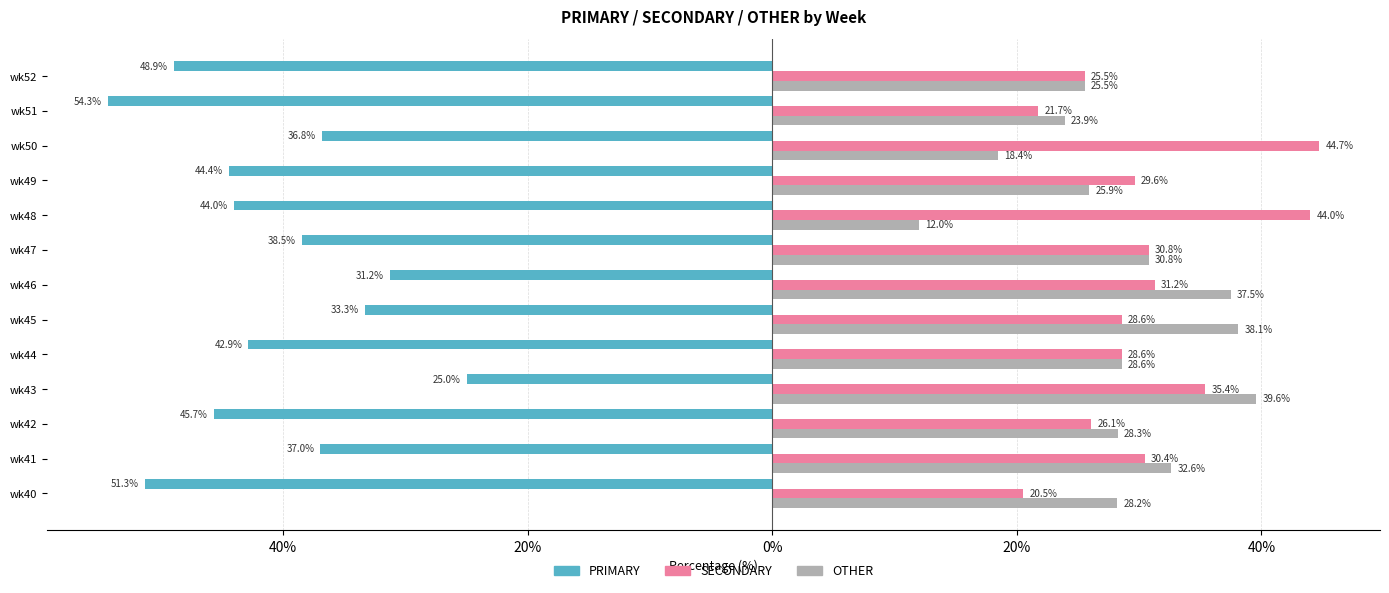

What is the maximum value shown in the chart?

44.7